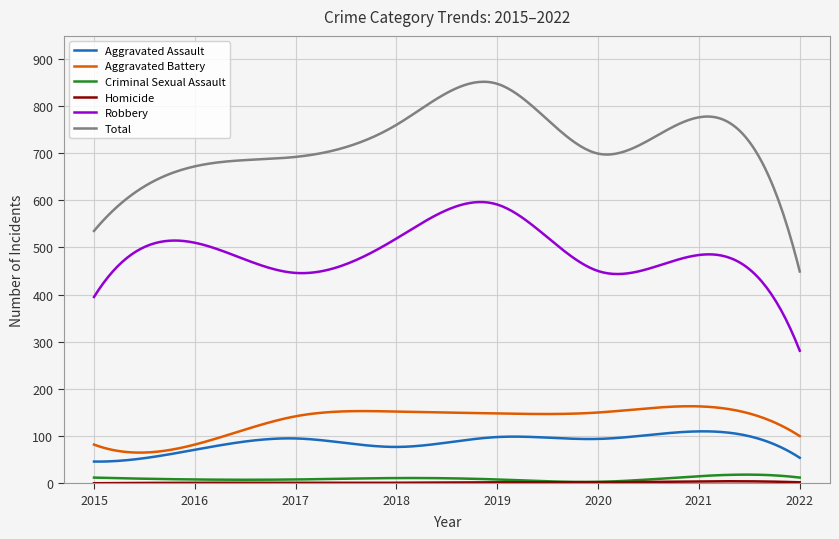

Which series has the largest range (max minus min)?

Total